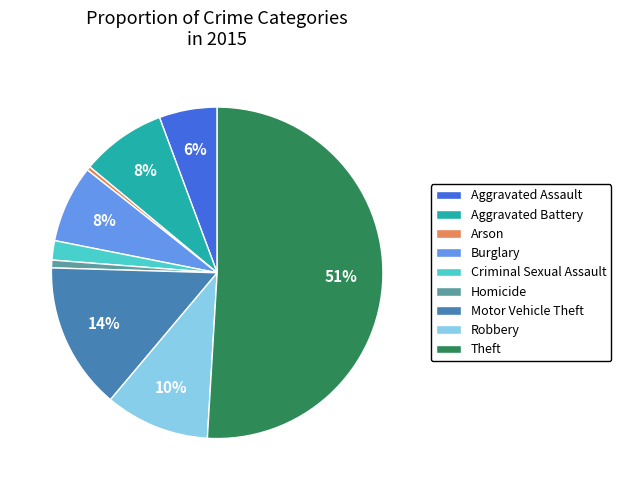

To the nearest percent, what is the combined percentage of Aggravated Assault and Motor Vehicle Theft?

20%